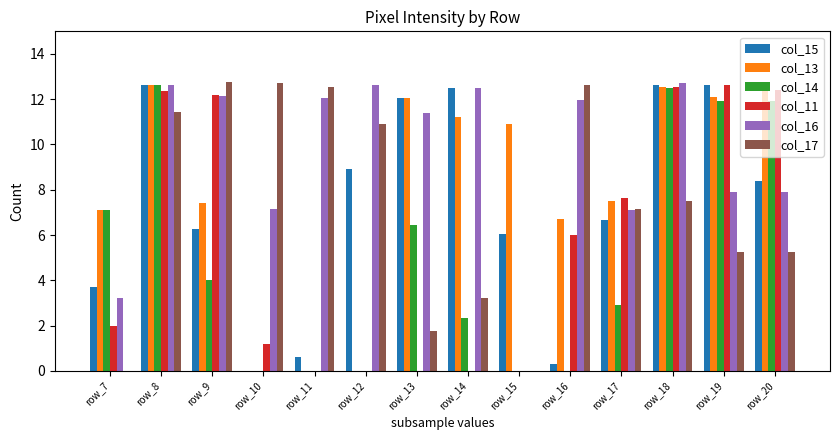

Between row_8 and row_18, which series saw the biggest shift?

col_17